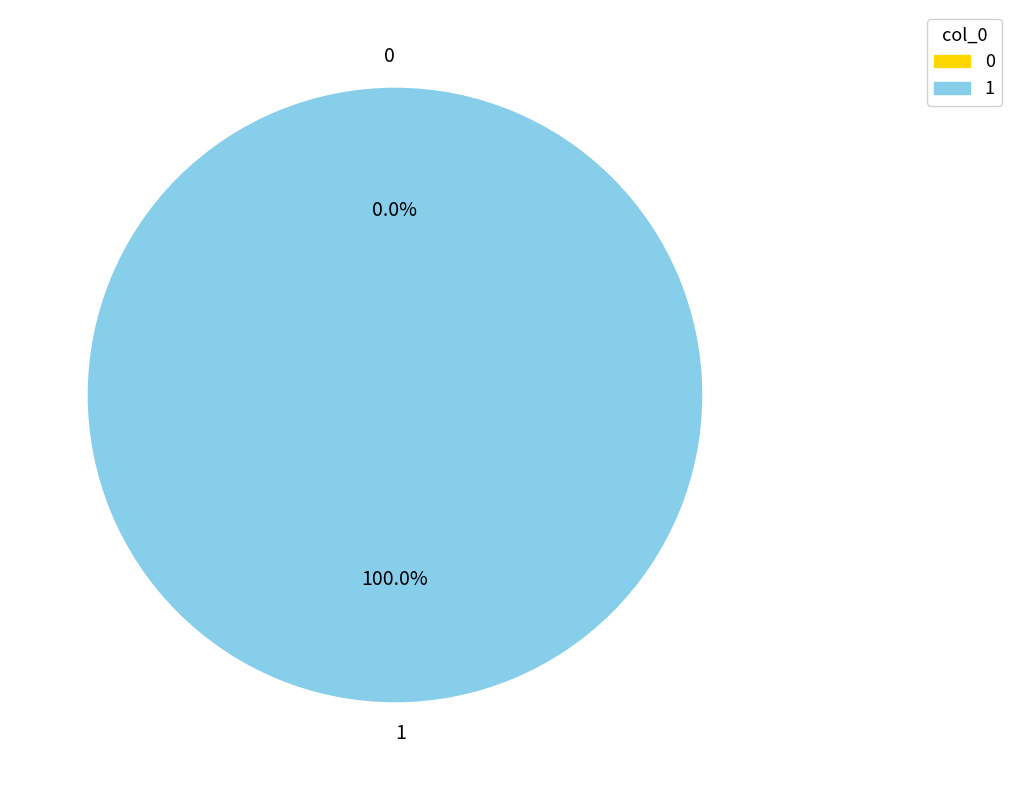

To the nearest percent, what is the average slice percentage?

50%